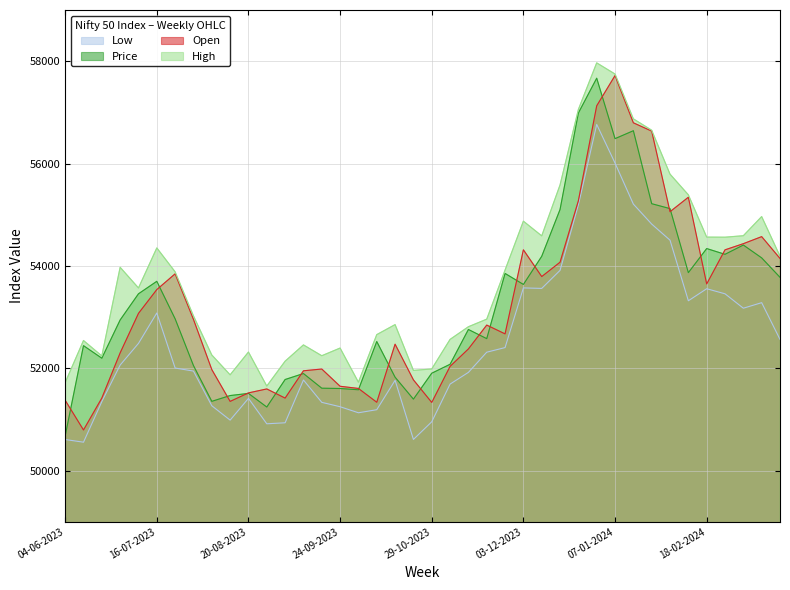

Which category has the lowest value across all series?

11-06-2023